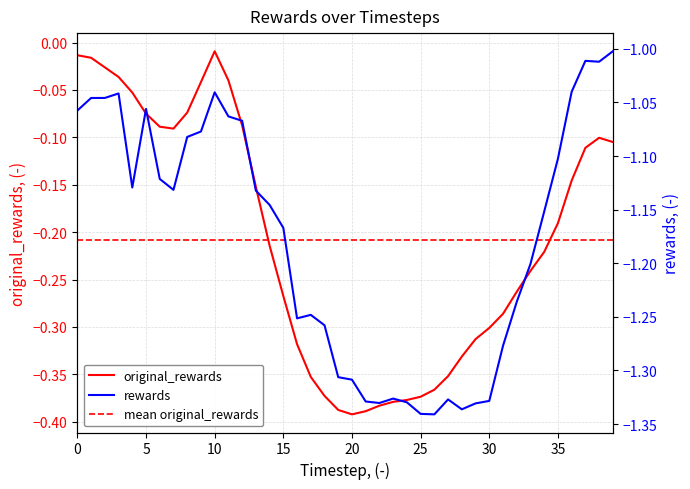

True or false: original_rewards and rewards intersect in this chart.

False